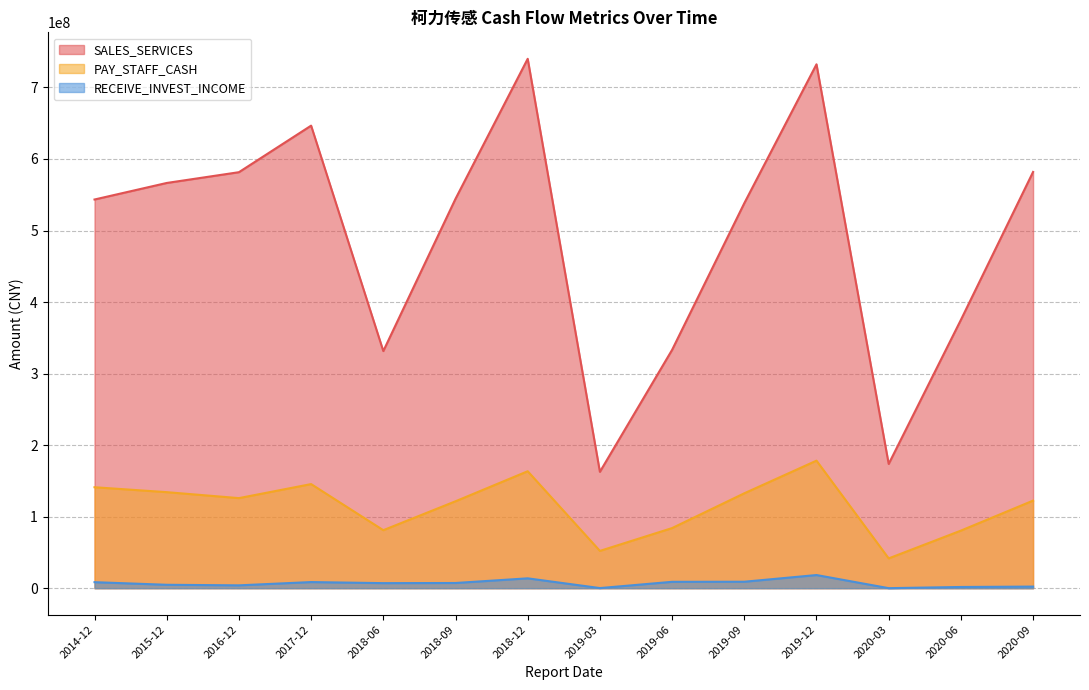

The value of PAY_STAFF_CASH at 2017-12 is 145535609.2. True or false?

True